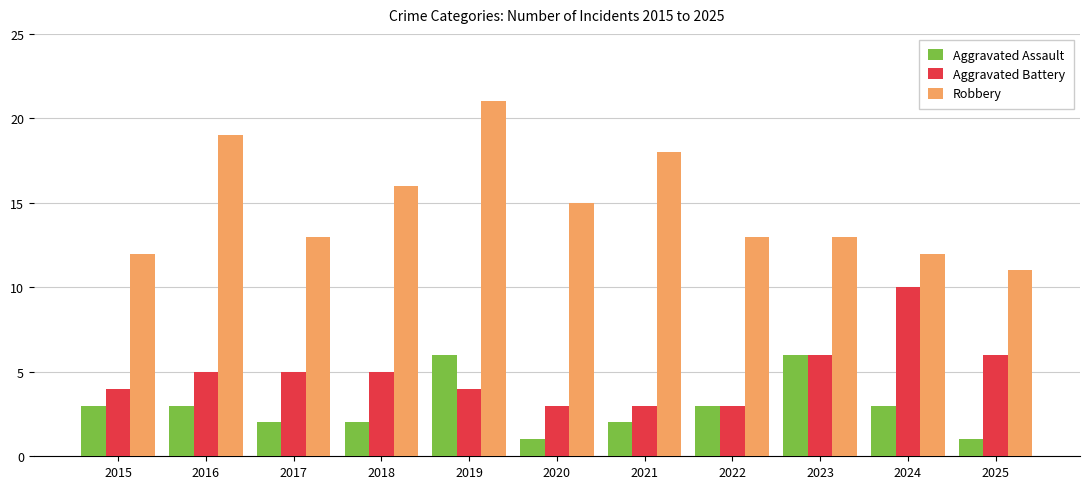

Which category has the highest value in the Aggravated Battery series?

2024